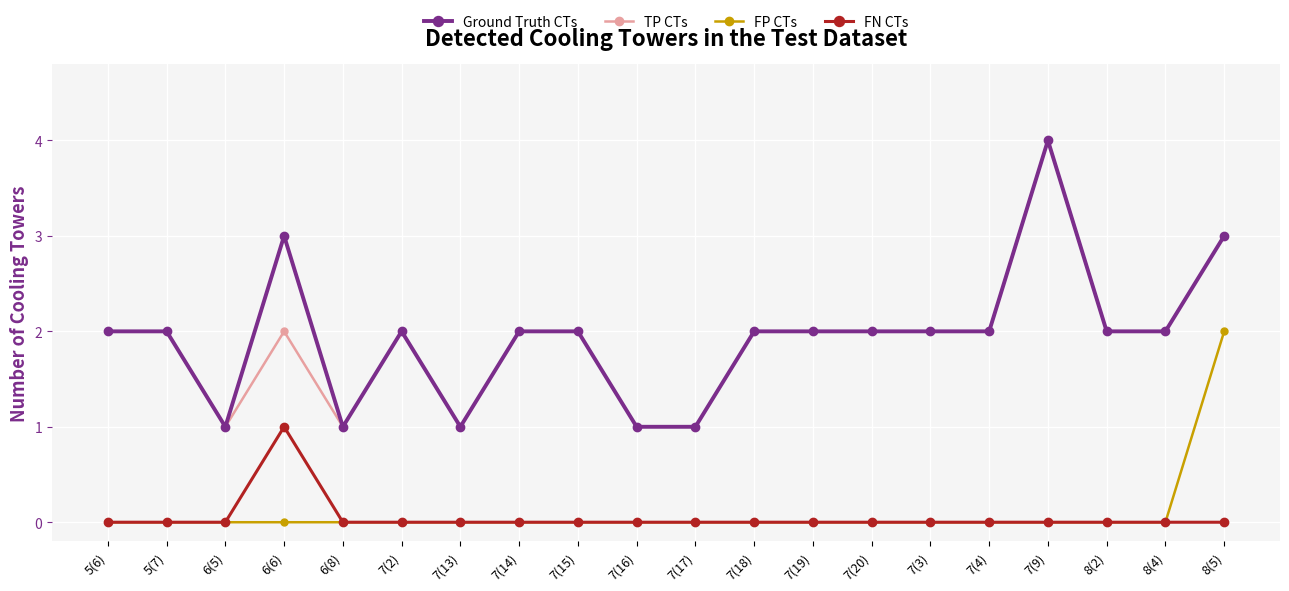

True or false: FP CTs and TP CTs intersect in this chart.

False